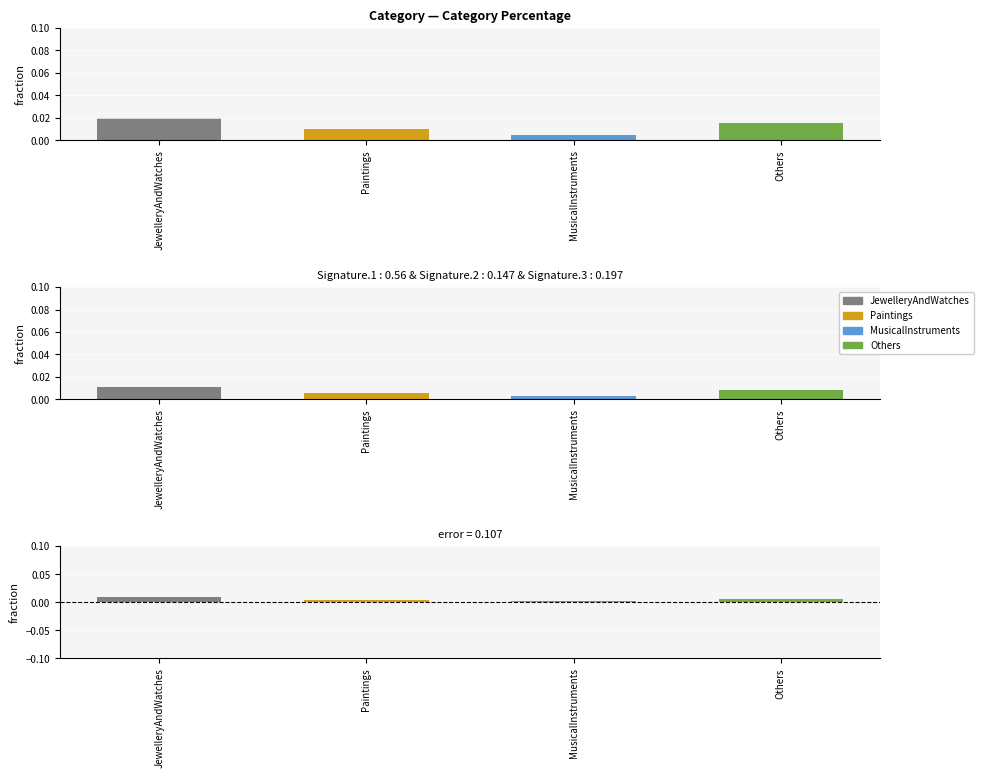

True or false: the data shows 0.0 at JewelleryAndWatches.

True